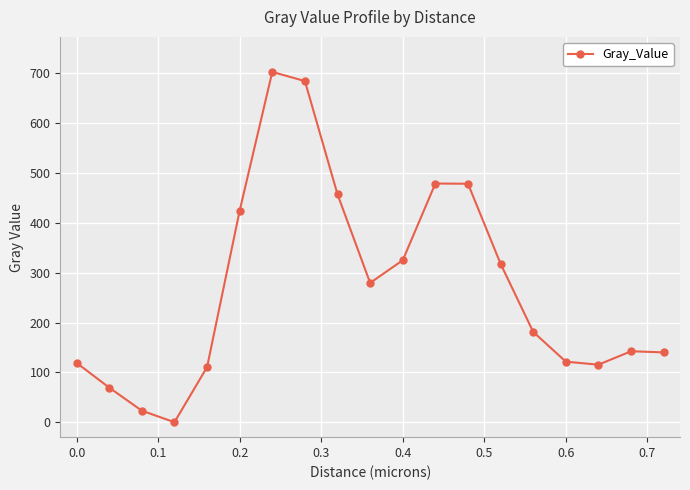

What is the difference between the second highest and second lowest values?

661.6